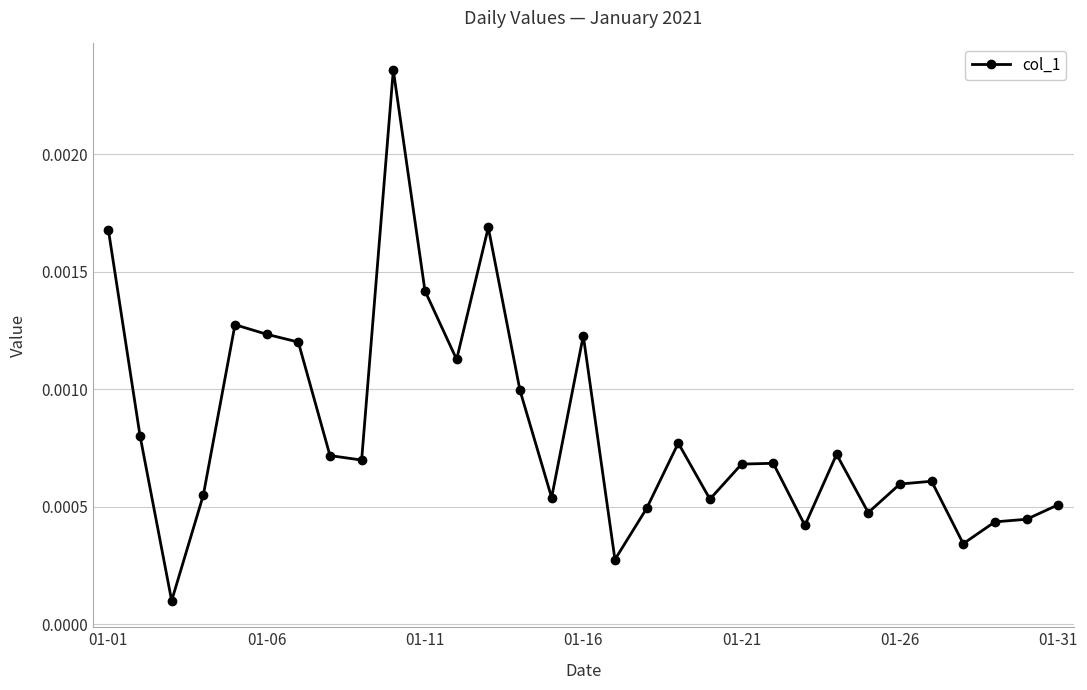

How many lines are shown in the chart?

1